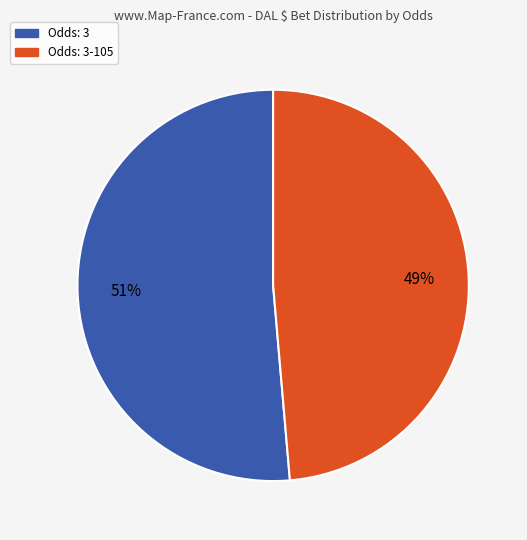

How many segments does this pie chart have?

2